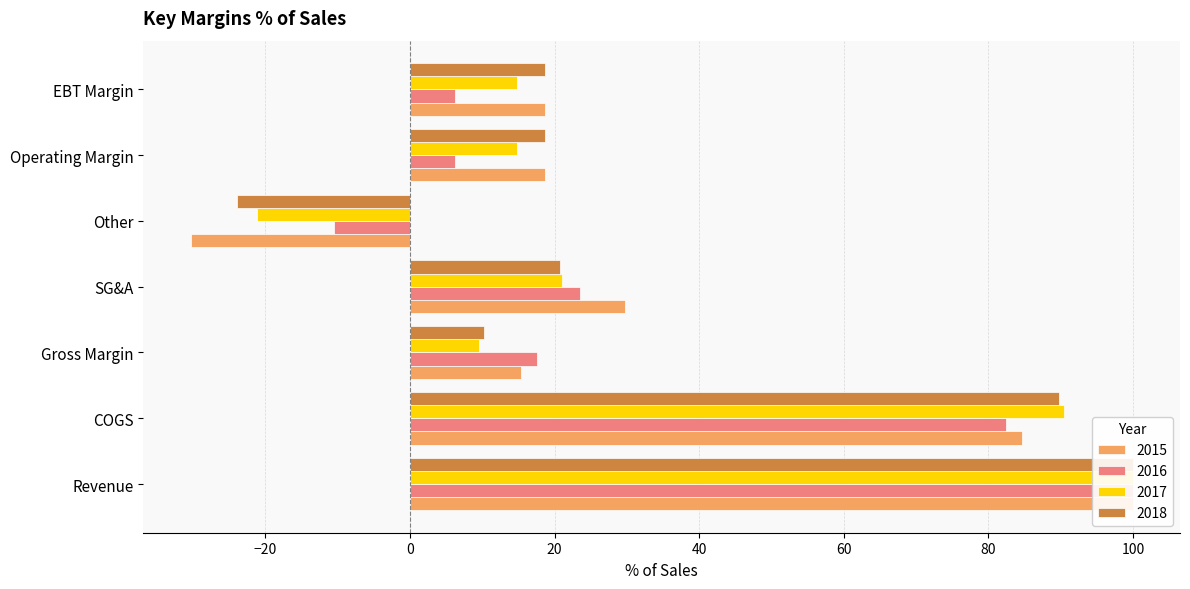

What is the value of the 2017 bar at the 1st from the left?

100.0